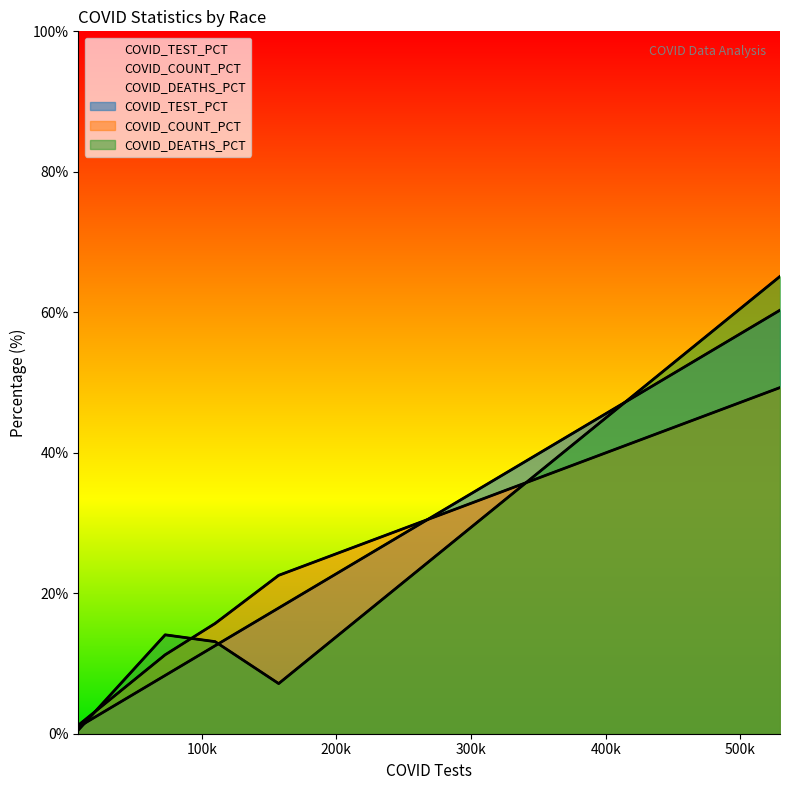

What is the label of the 2nd point from the right?

Unknown